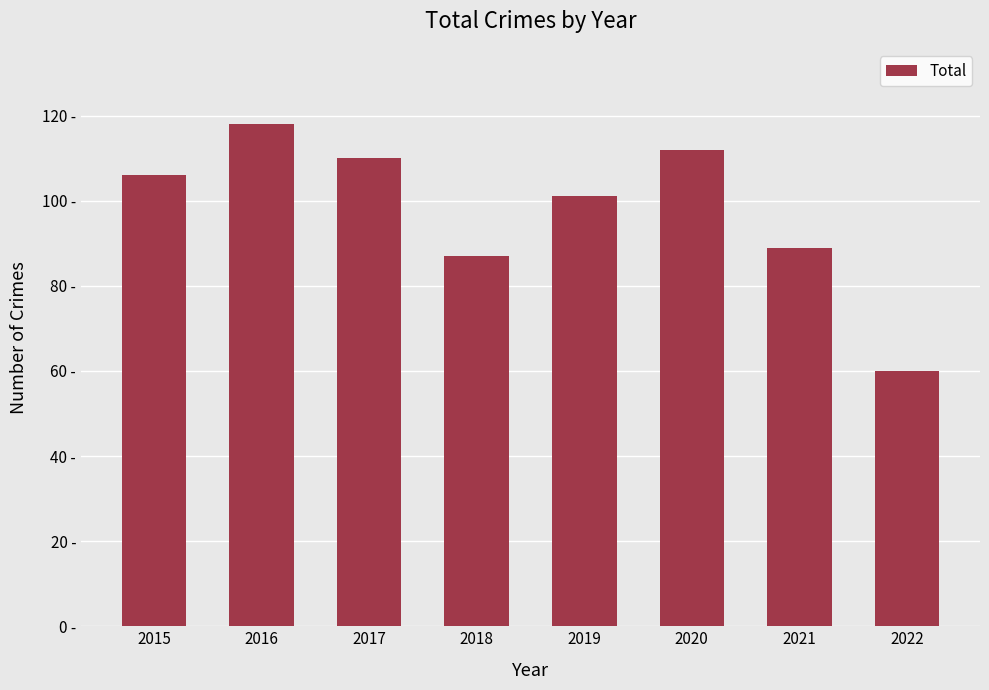

Where is the data nearest to the value 89?

2021